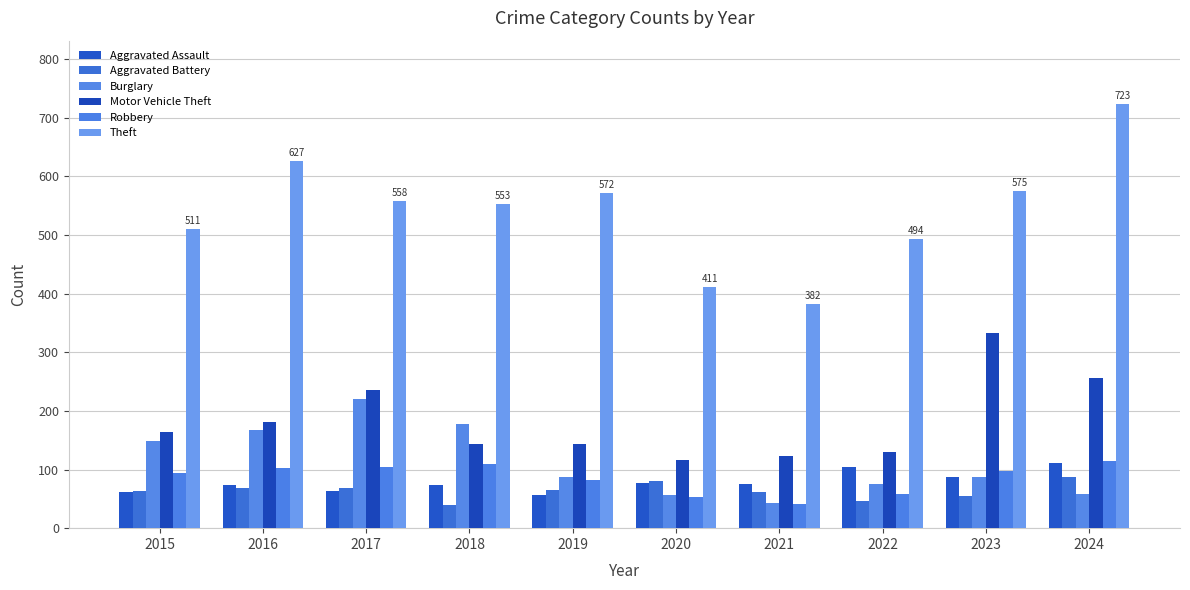

Which category has the lowest value across all series?

2018